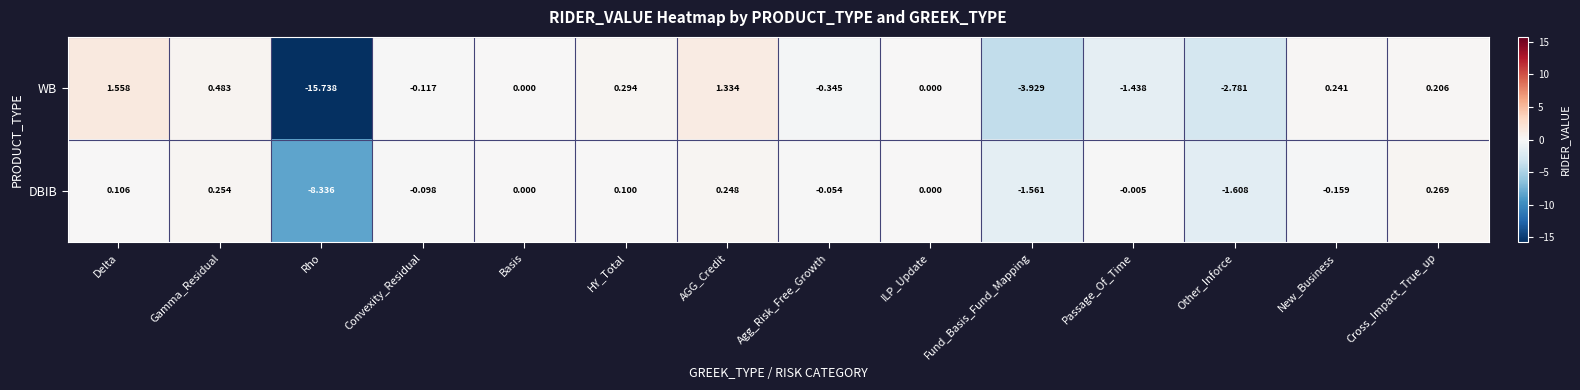

At which label is WB closest to -7?

Fund_Basis_Fund_Mapping